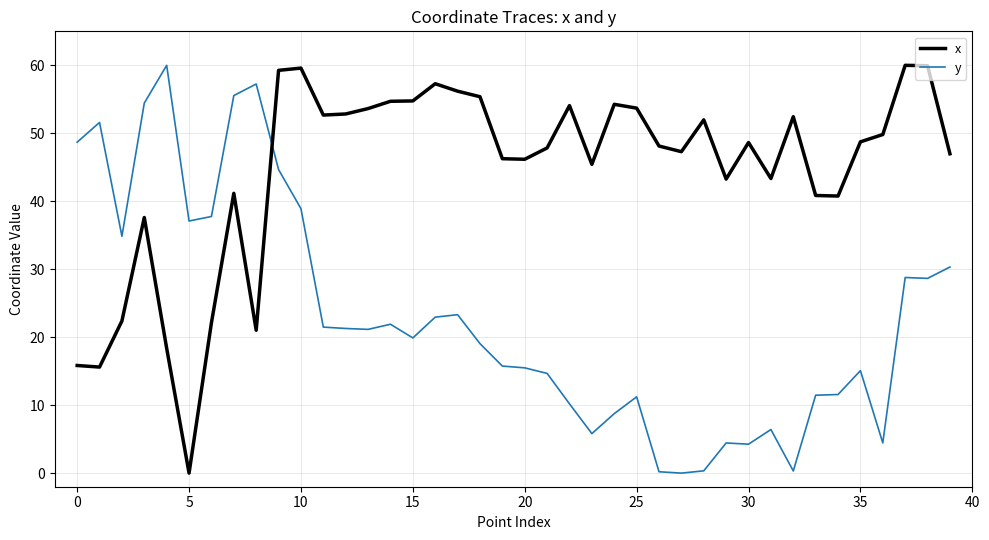

Which series ends up on top after the final intersection of y and x?

x